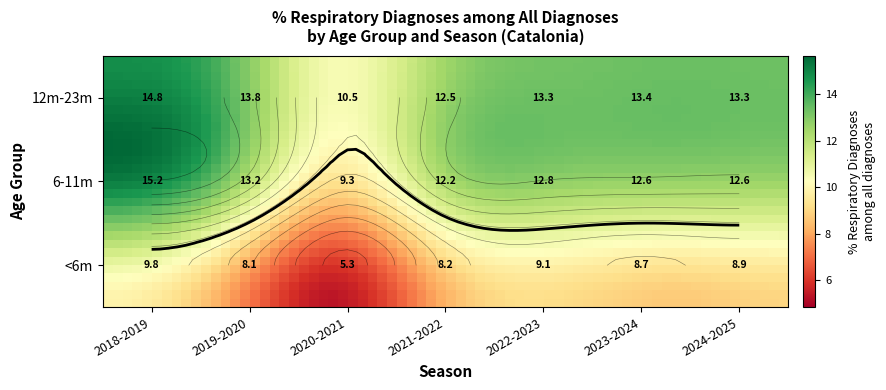

What is the difference between the second highest and second lowest values in the <6m series?

1.0